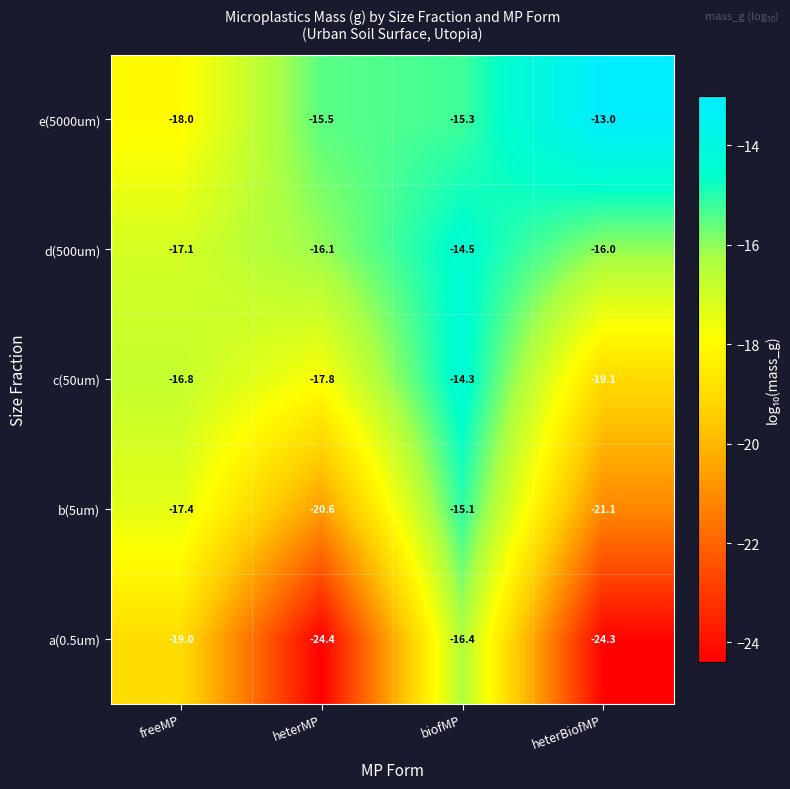

Is it true that d(500um) equals -7.3 at freeMP?

False